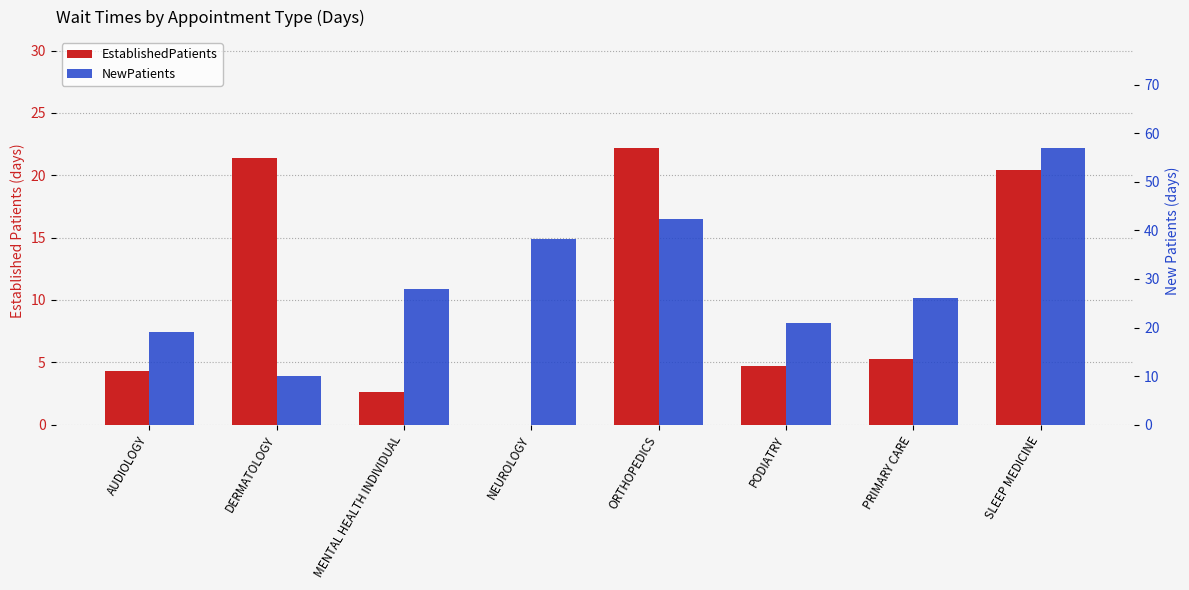

List the series in order of their overall mean, highest first.

NewPatients, EstablishedPatients